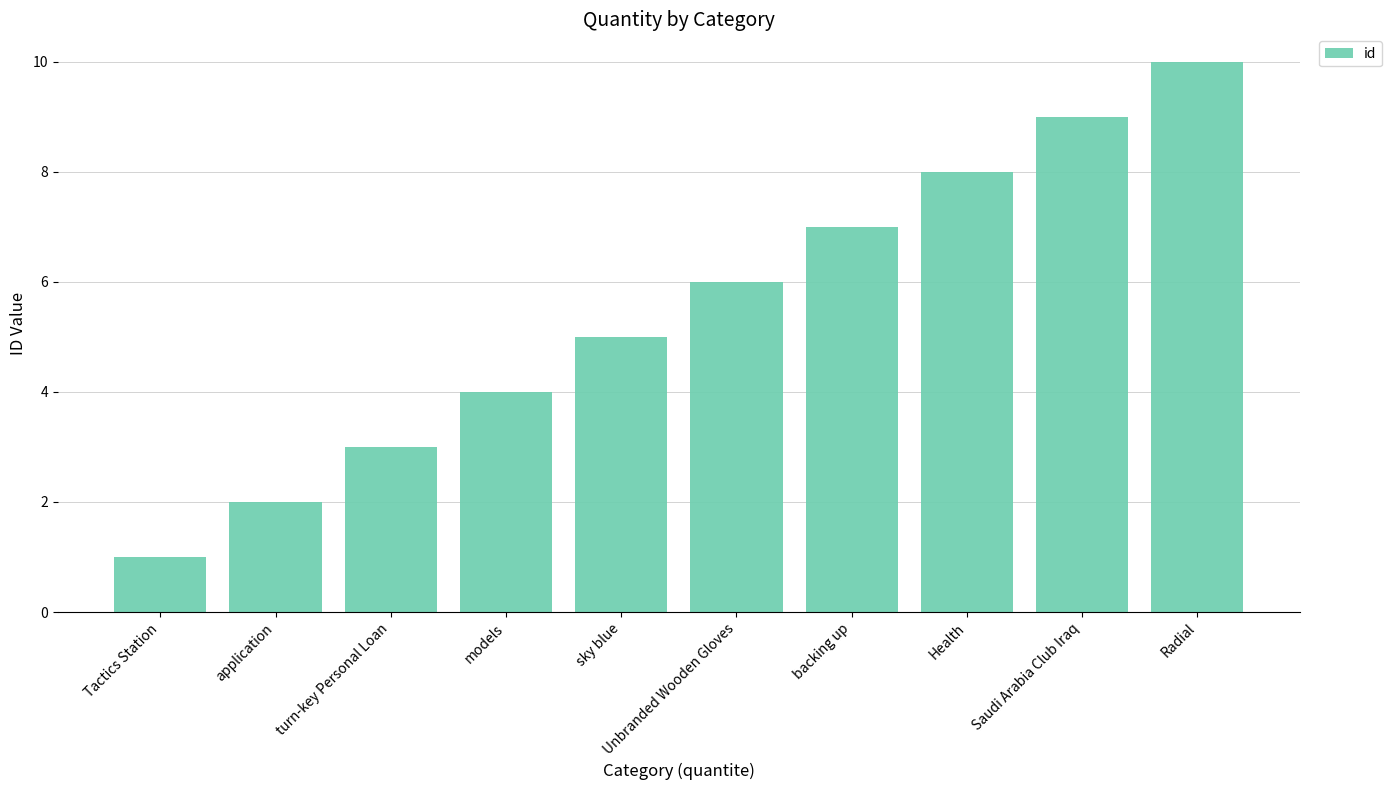

What is the label of the 7th bar from the left?

backing up